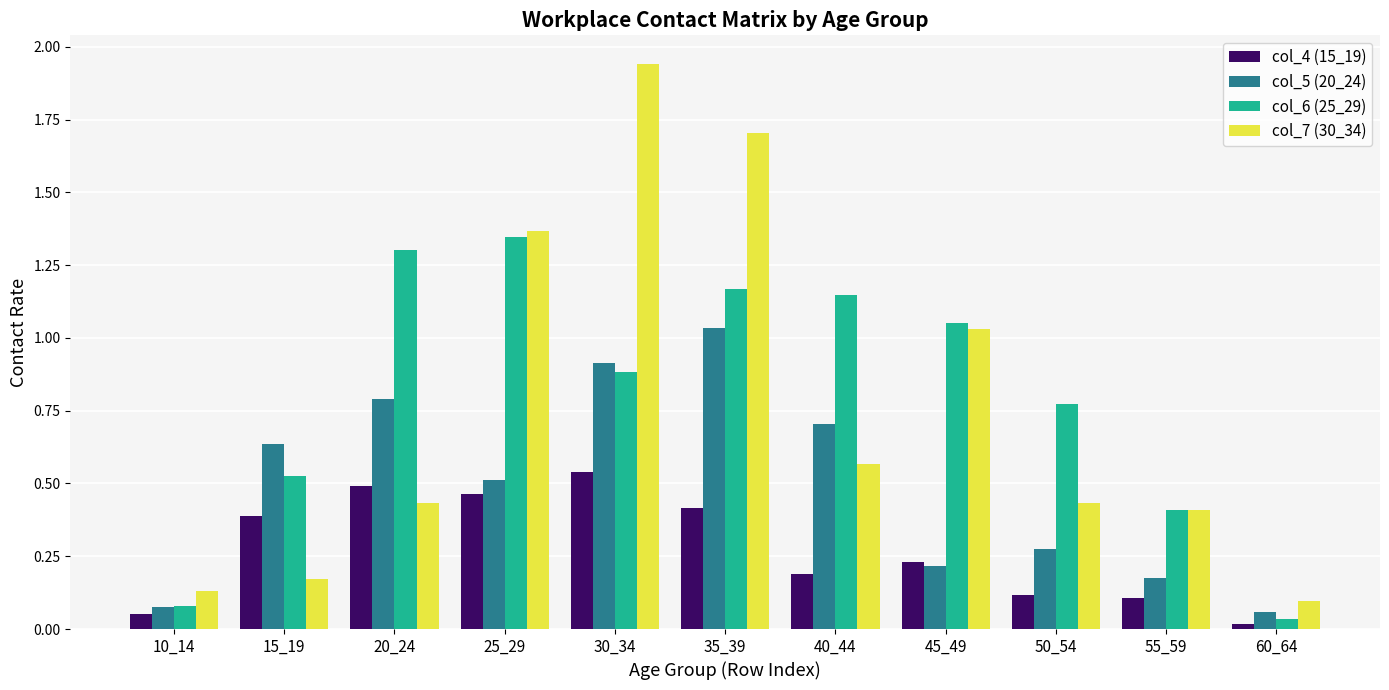

What is the sum of all col_4 (15_19) values?

3.0